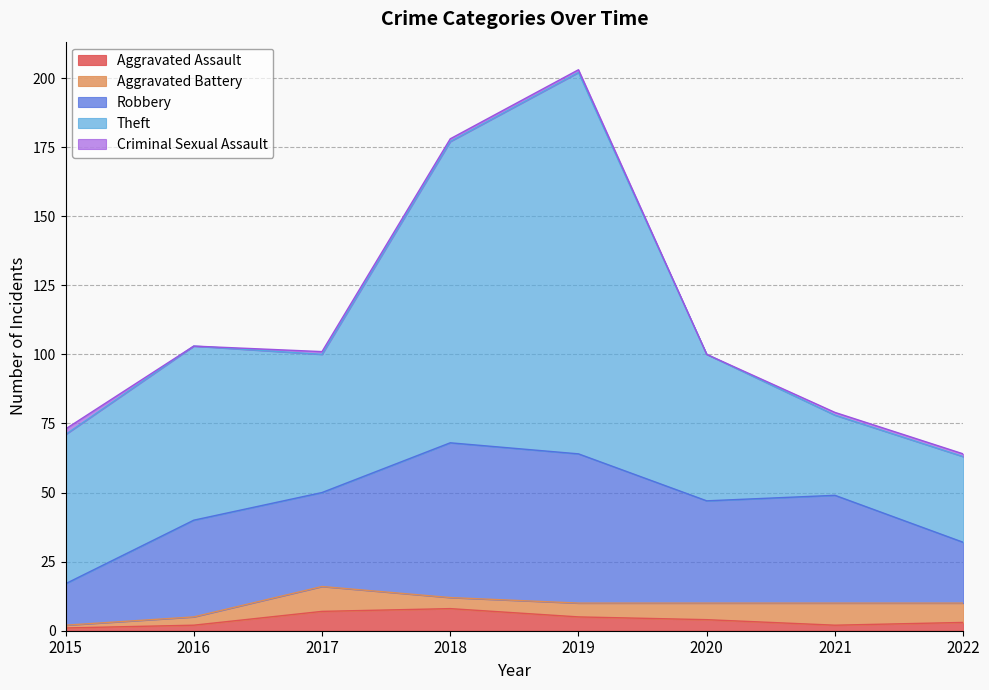

What are all the series names shown in the legend?

Aggravated Assault, Aggravated Battery, Robbery, Theft, Criminal Sexual Assault